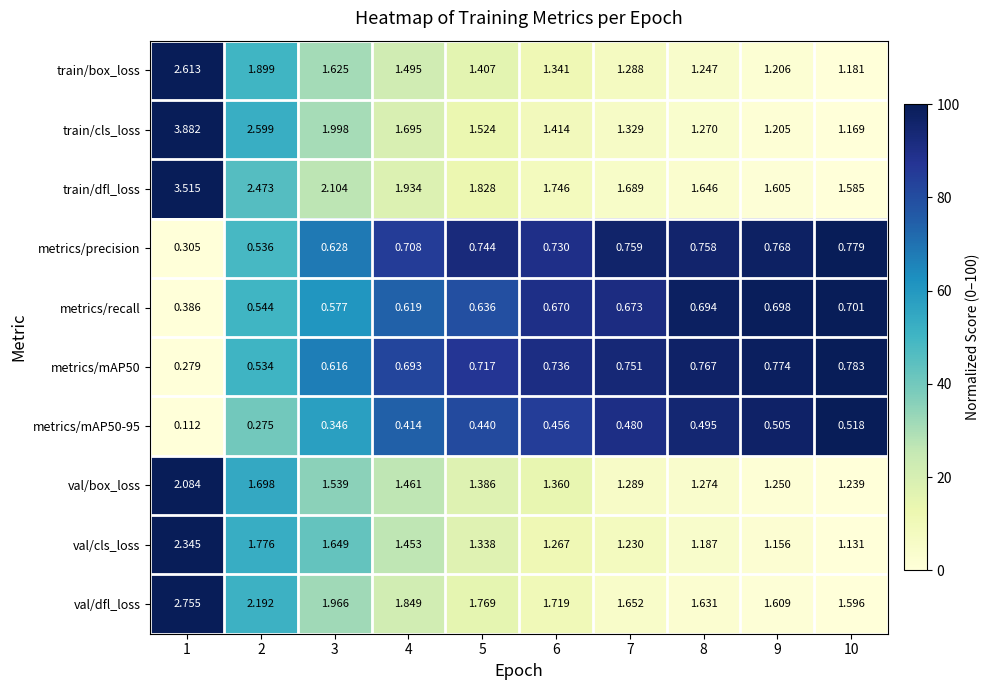

Is the value of train/box_loss at 9 greater than the value of val/cls_loss at 7?

No